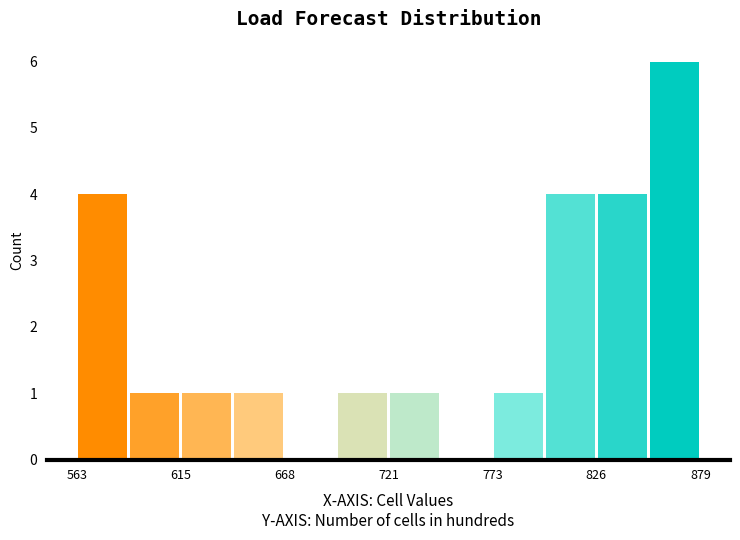

Around what value on the x-axis is the tallest bar? Give the approximate position of its centre, as read against the axis.

870